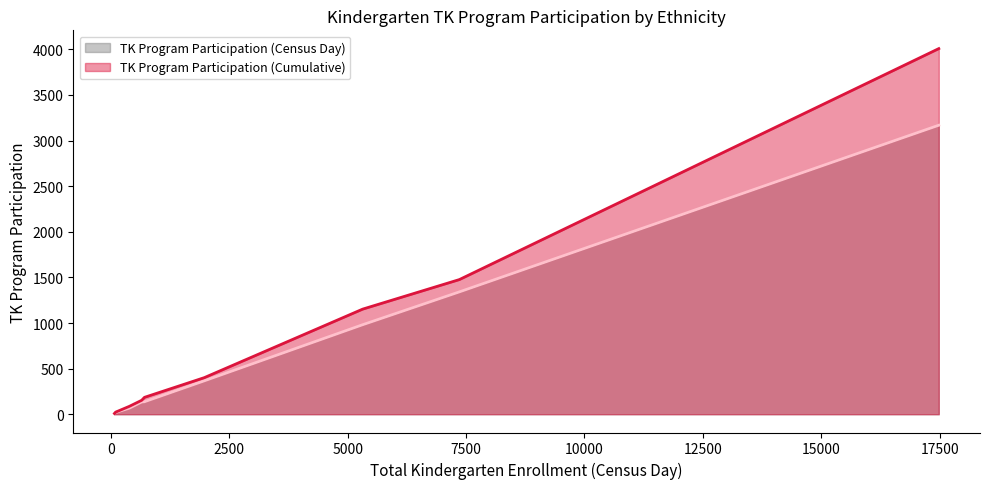

Which series has the largest total across all categories?

TK Program Participation (Cumulative)